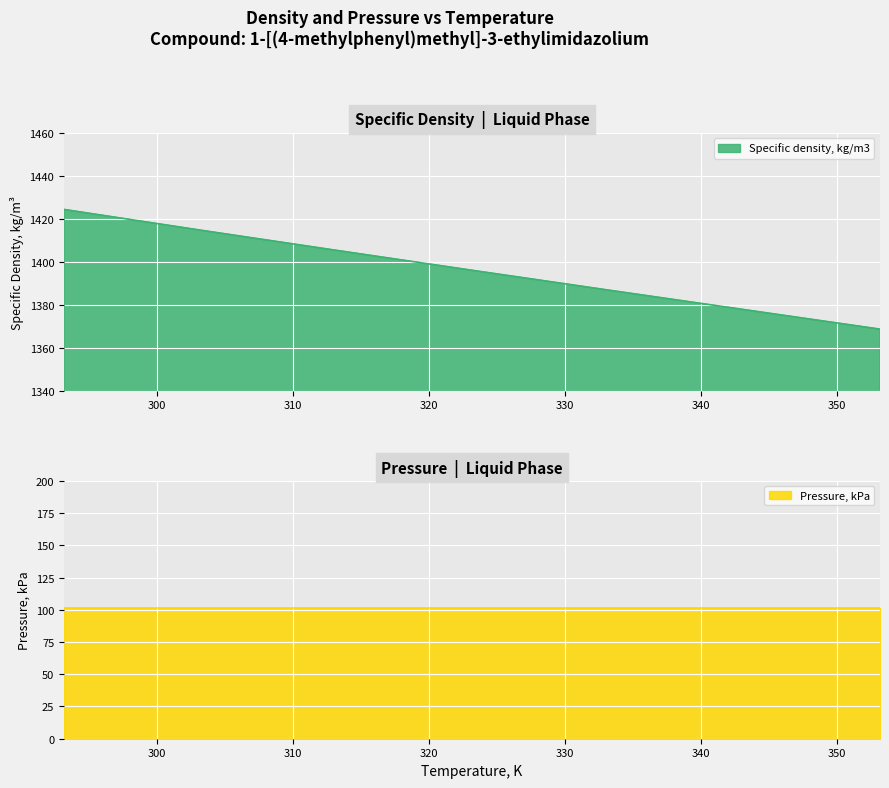

List the labels in order of value, largest first.

293.15, 303.15, 313.15, 323.15, 333.15, 343.15, 353.15